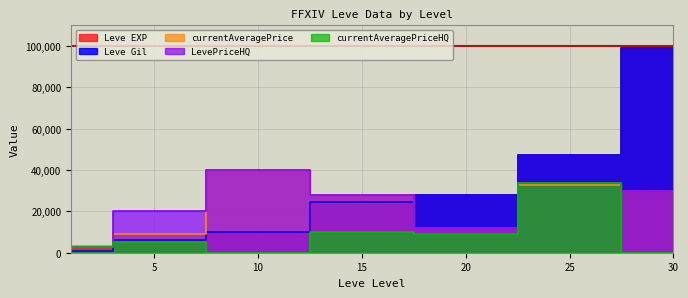

Is the value of LevePriceHQ at 25 greater than the value of currentAveragePriceHQ at 25?

No